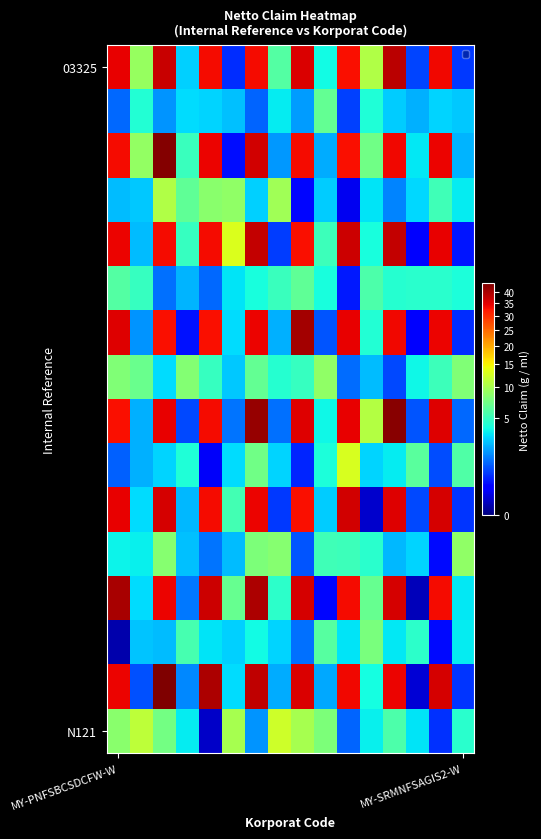

Which category has the highest value across all series?

2